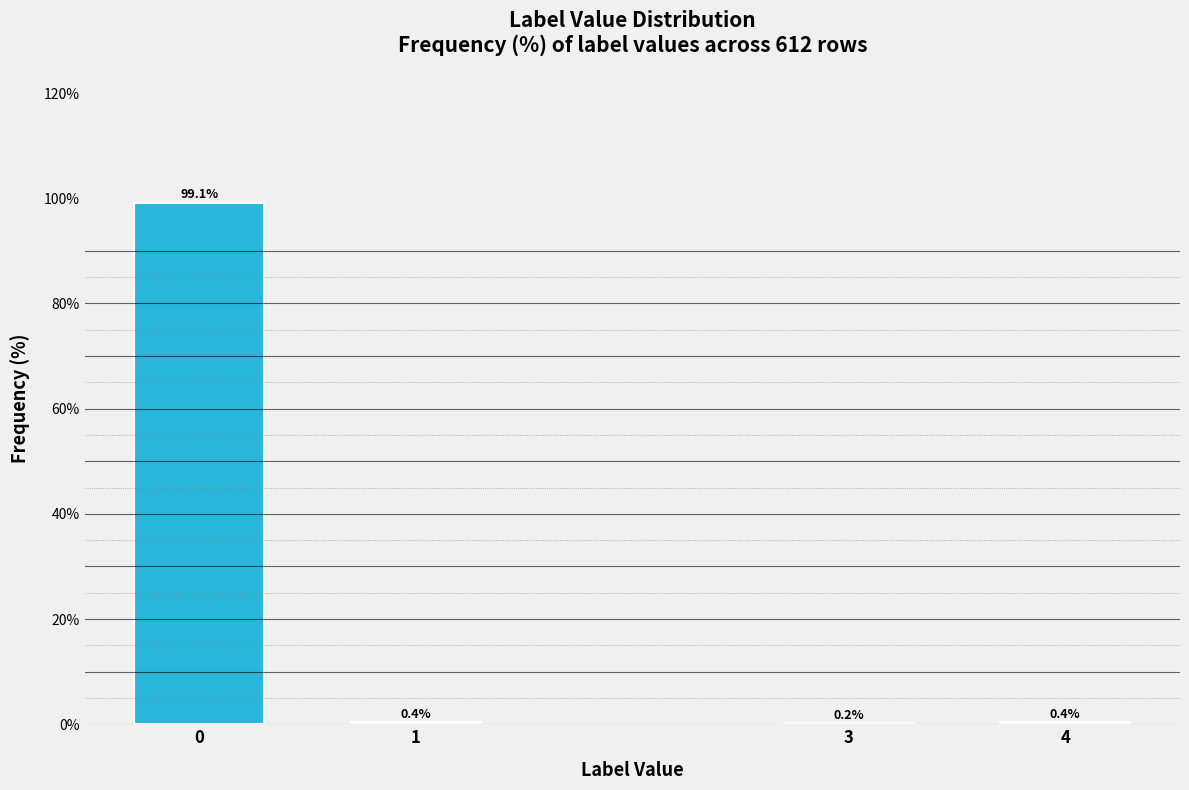

Reading left to right, extract all data points from this chart.

0=99.1	1=0.4	3=0.2	4=0.4